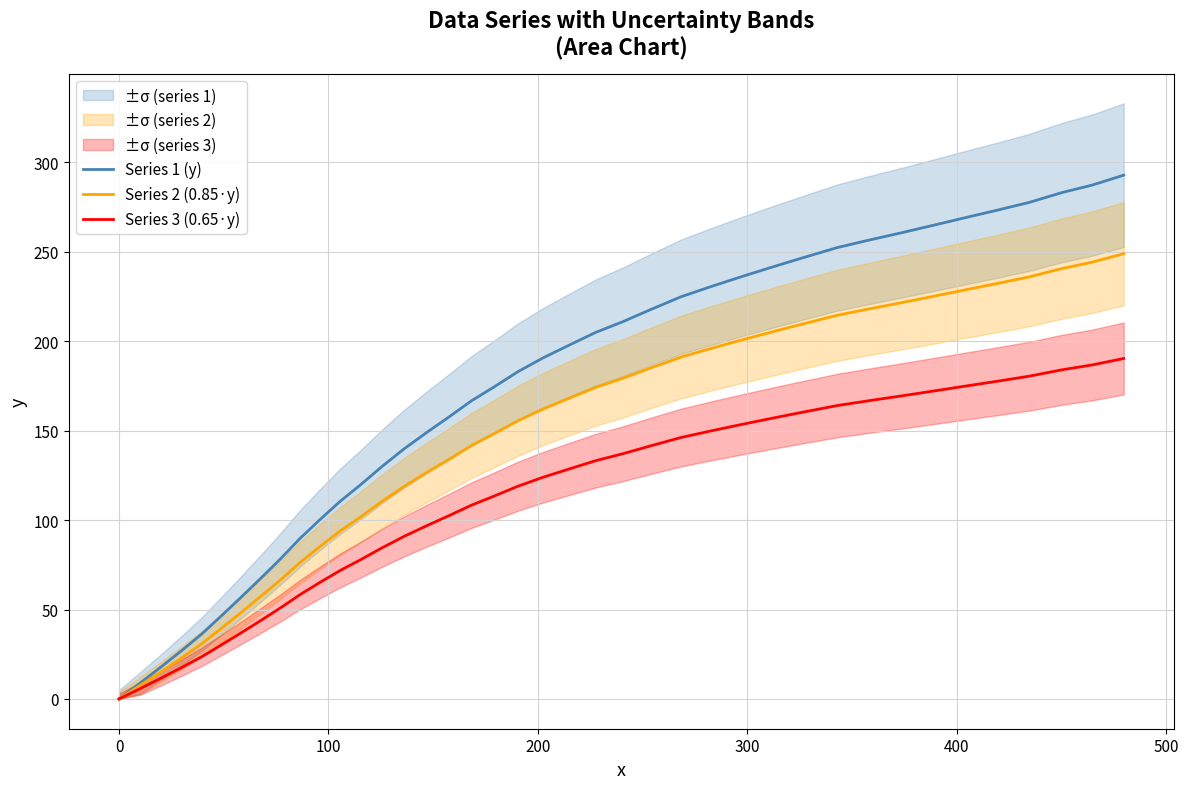

The value of Series 1 (y) at 36 is 382.7. True or false?

False